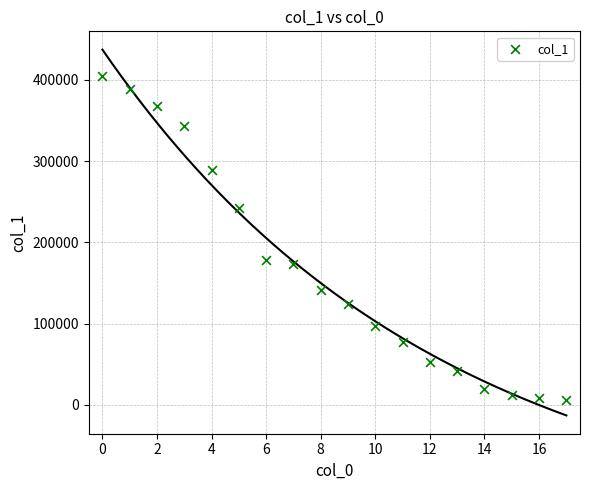

What Y value in the scatter plot is closest to 205463?

178739